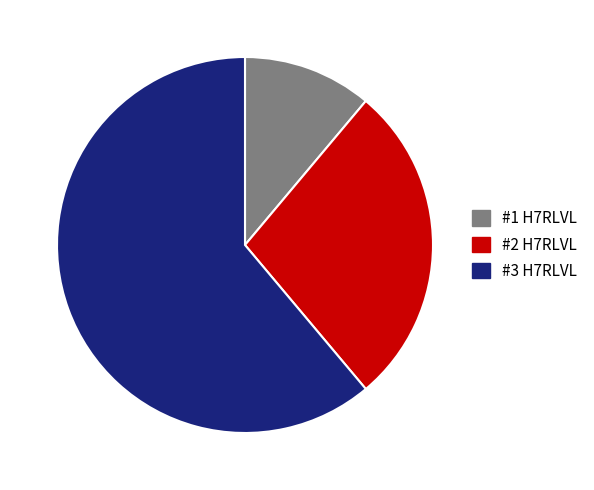

How many slices are in this pie chart?

3